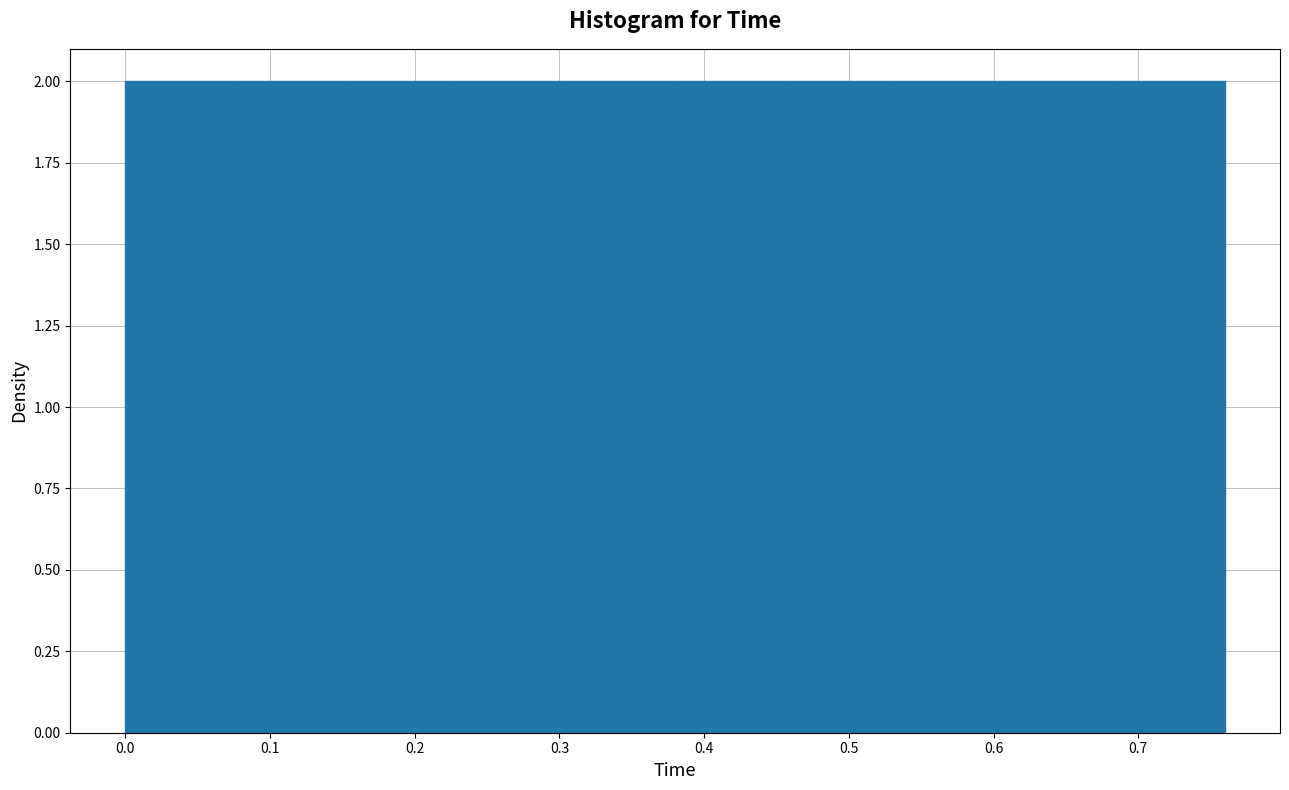

How tall is the bar that spans 0.000 to 0.076 on the x-axis? Neither the bar edges nor the heights are printed on the chart, so give them approximately, as read against the axes.

2